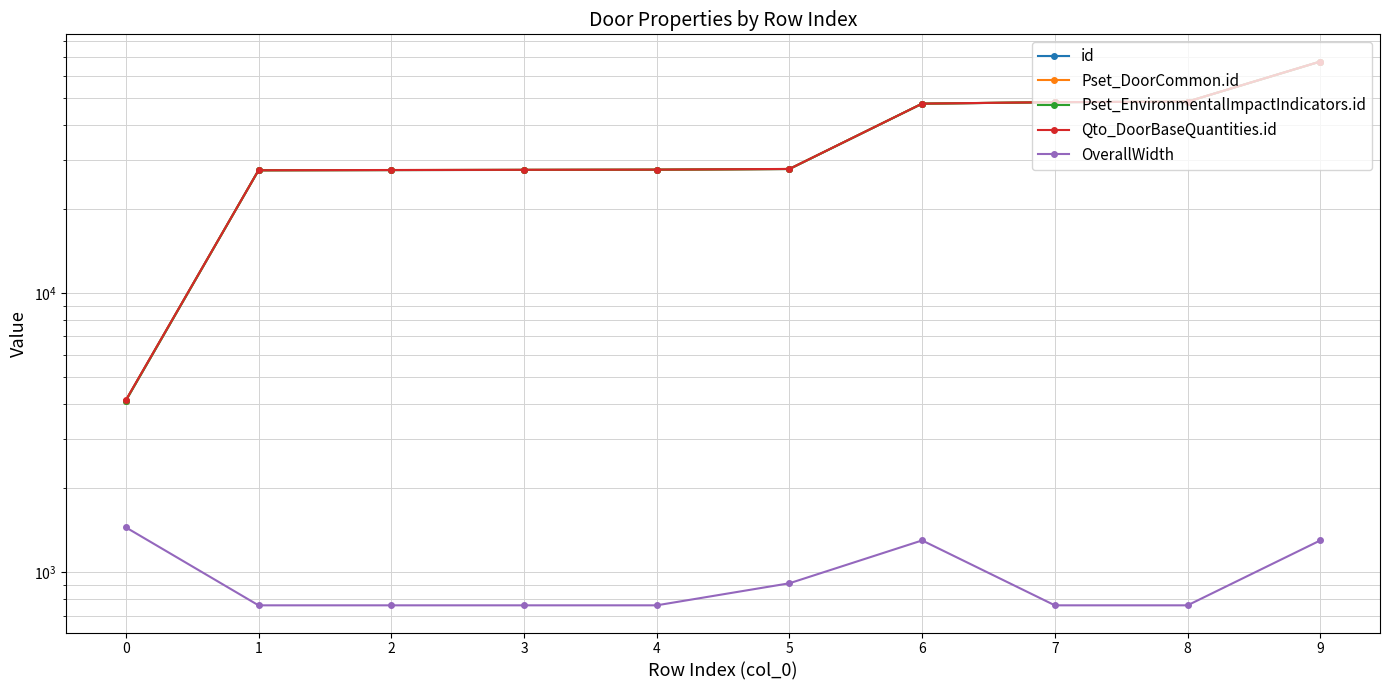

Reading right to left, extract all data points from this chart.

id: 67593.0	48556.0	48341.0	47757.0	27855.0	27695.0	27653.0	27611.0	27558.0	4116.0
Pset_DoorCommon.id: 67604.0	48565.0	48350.0	47769.0	27864.0	27704.0	27662.0	27620.0	27568.0	4122.0
Pset_EnvironmentalImpactIndicators.id: 67606.0	48567.0	48352.0	47772.0	27866.0	27706.0	27664.0	27622.0	27571.0	4125.0
Qto_DoorBaseQuantities.id: 67618.0	48579.0	48364.0	47784.0	27878.0	27718.0	27676.0	27634.0	27583.0	4137.0
OverallWidth: 1301.6	762.0	762.0	1301.6	914.0	762.0	762.0	762.0	762.0	1450.0